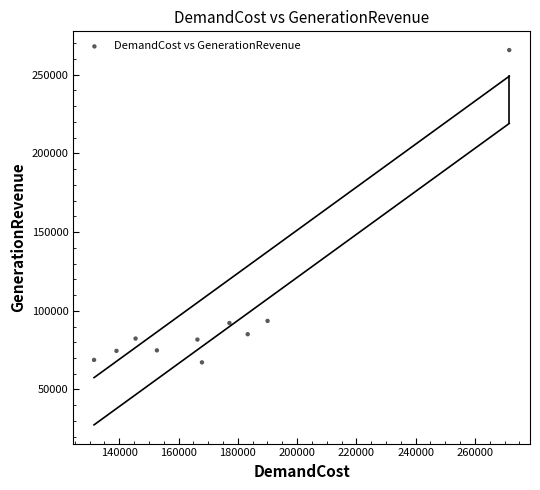

What is the average Y value?

98595.7